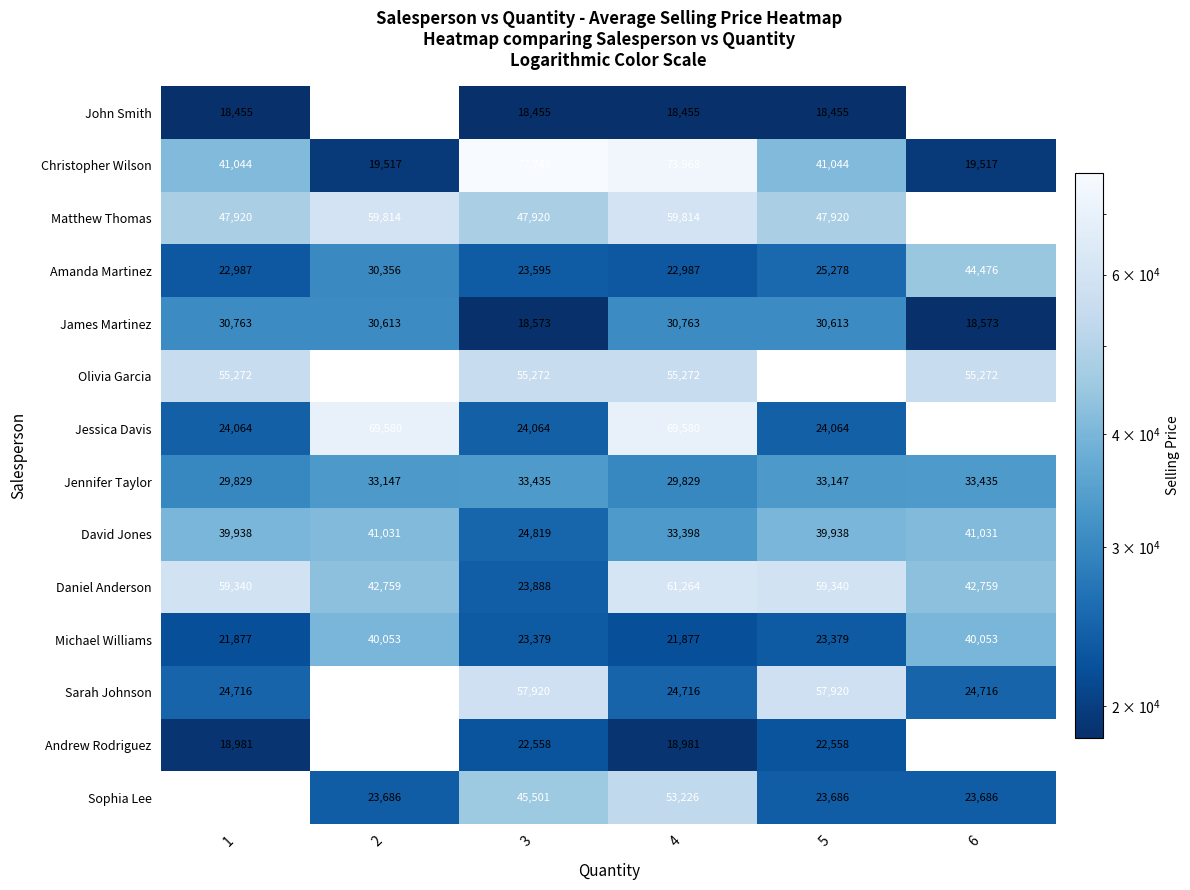

The value of Michael Williams at 1 is 29160. True or false?

False